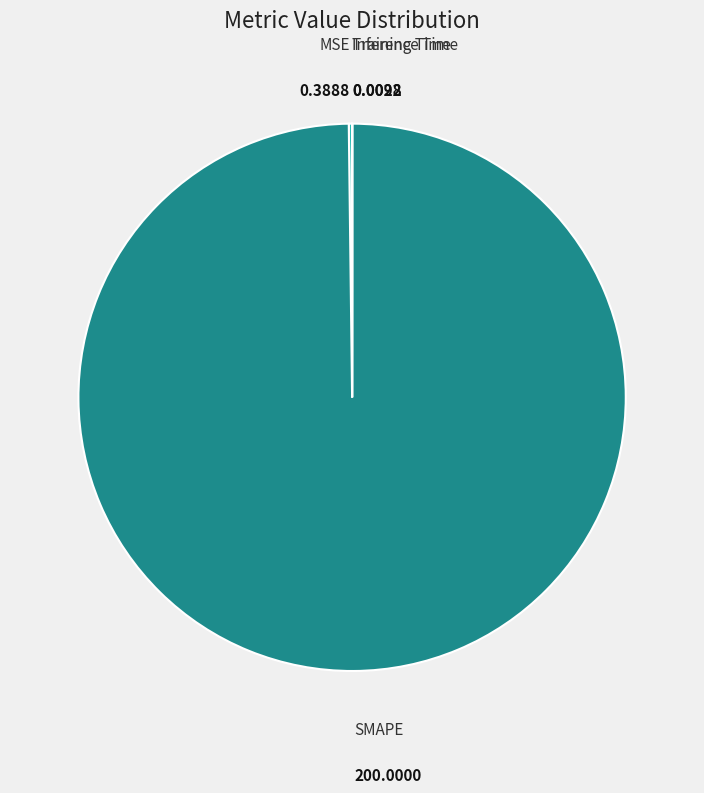

What is the largest slice in the pie chart?

SMAPE